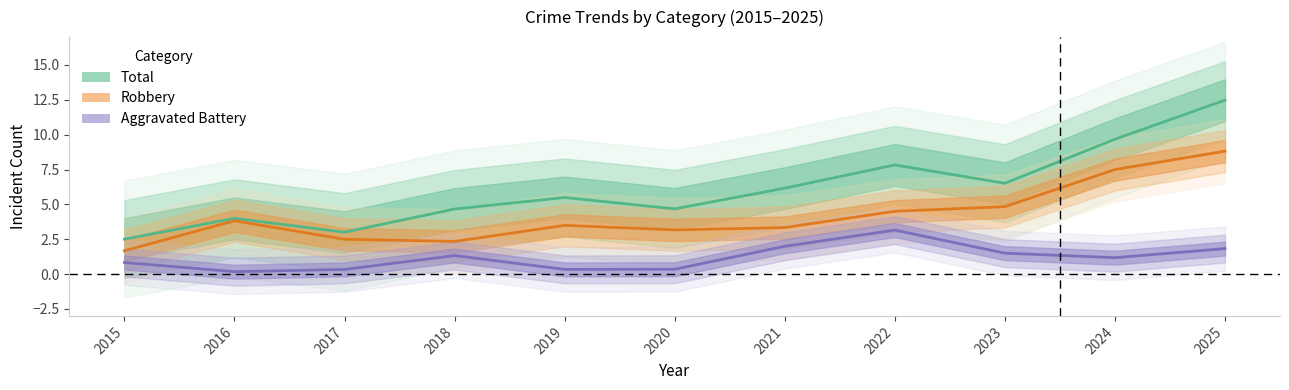

True or false: Aggravated Assault and Robbery intersect in this chart.

False